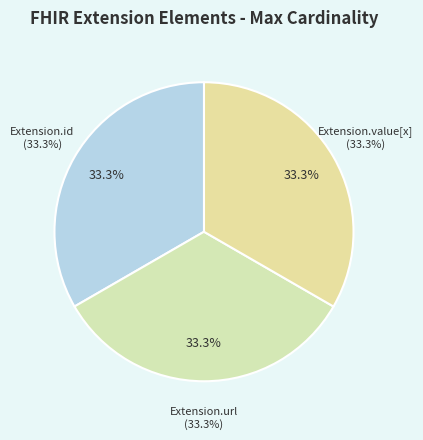

What is the ratio of the value at Extension.url to the value at Extension.id?

1.0